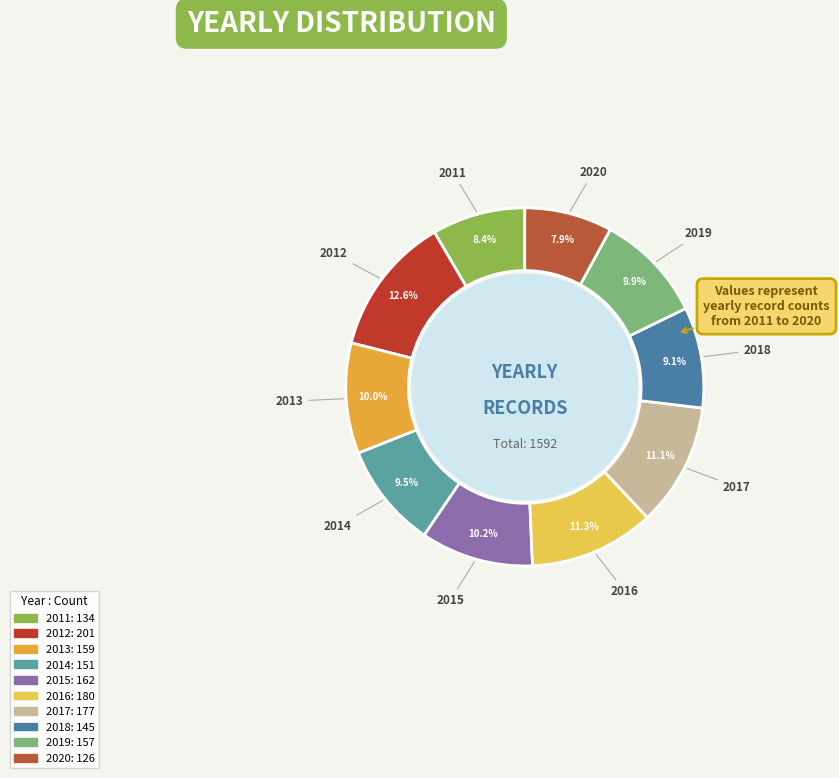

Does 2020 account for over 50% of the chart?

No